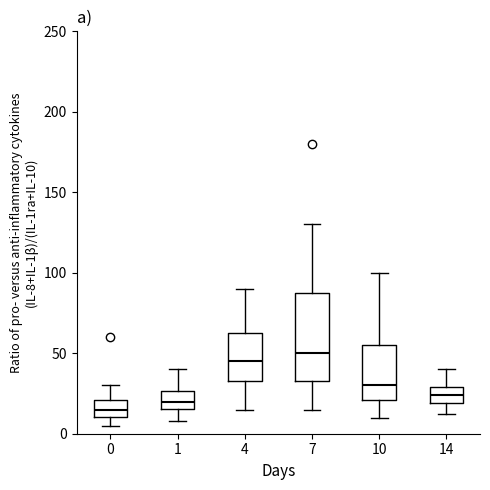

Which box has the highest median line?

7